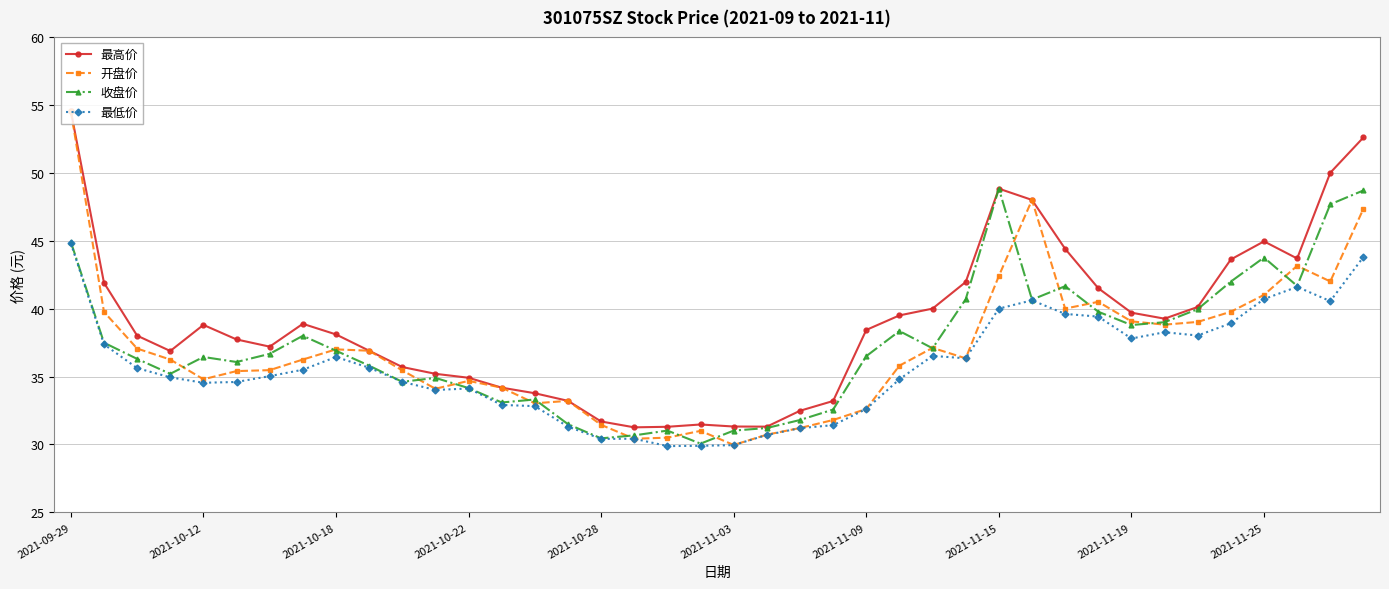

True or false: 收盘价 has more than 2 interior local peaks.

True